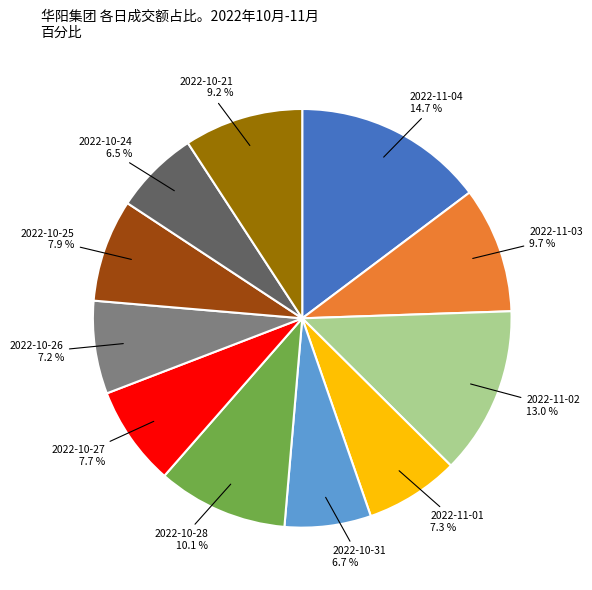

What is the total percentage of 2022-11-03 and 2022-10-27?

17.4%